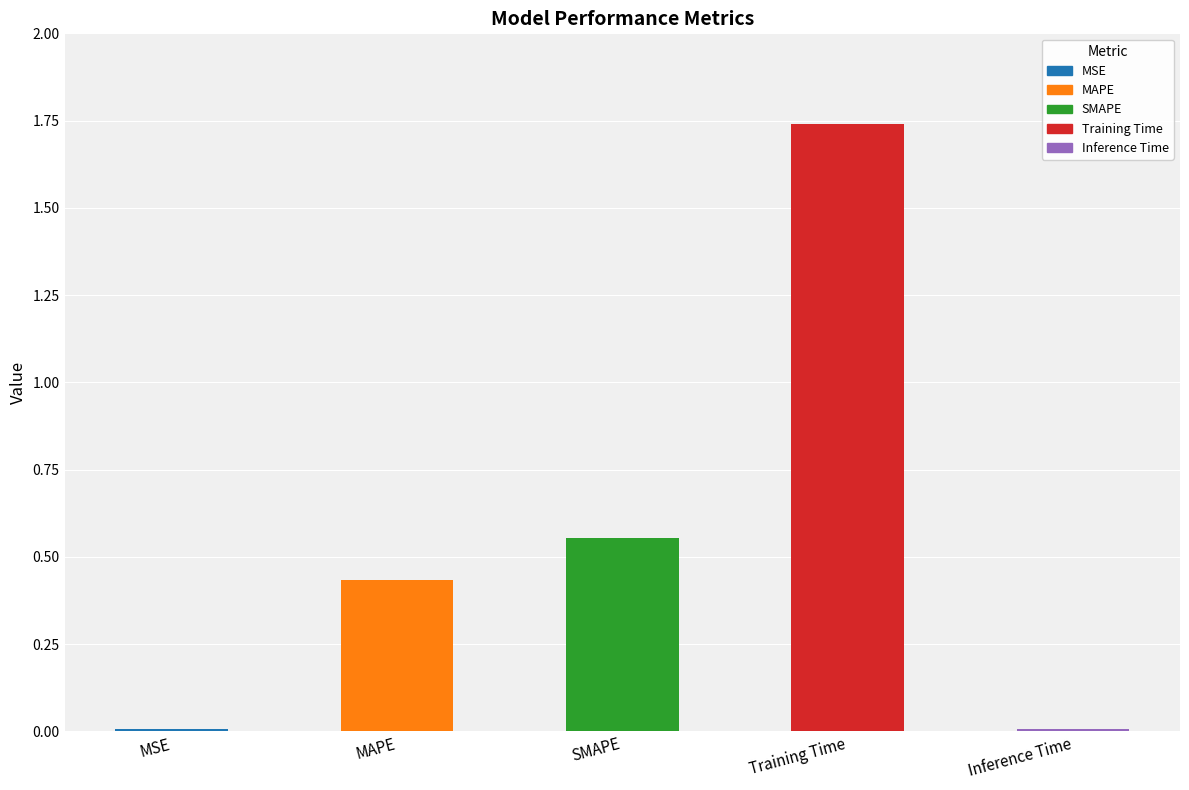

Which has a higher value, SMAPE or MAPE?

SMAPE